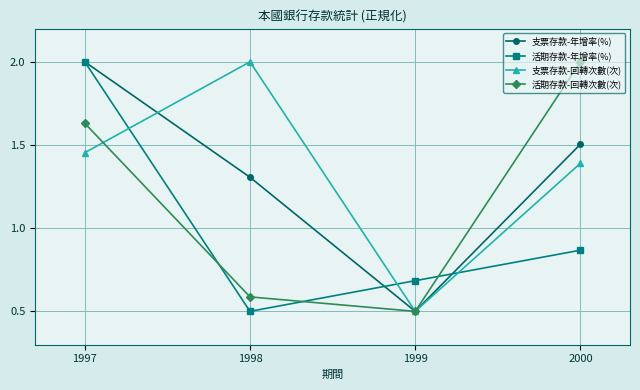

True or false: 活期存款-年增率(%) and 支票存款-回轉次數(次) cross at least once.

True